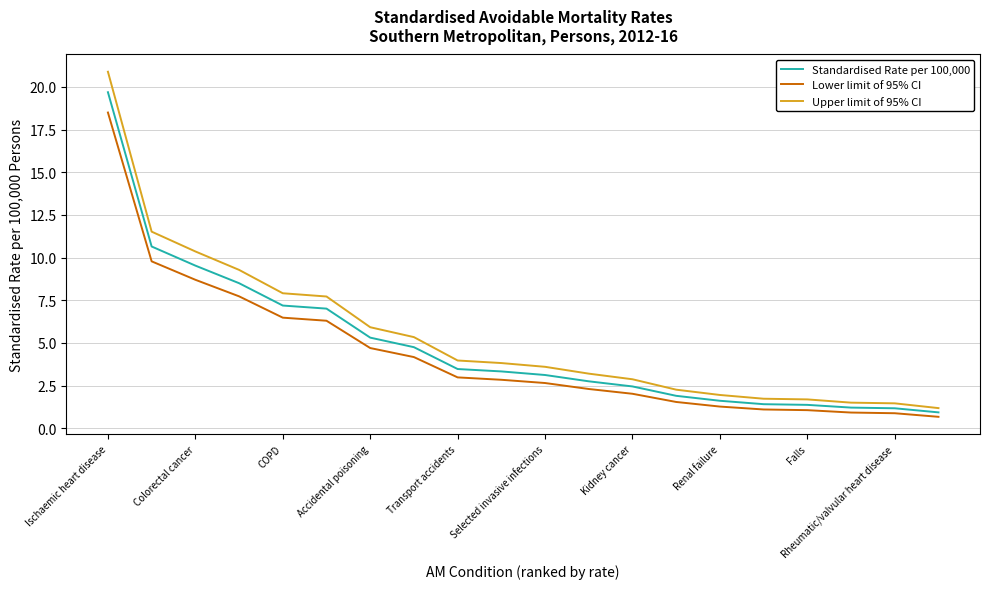

True or false: Upper limit of 95% CI and Lower limit of 95% CI cross at least once.

False